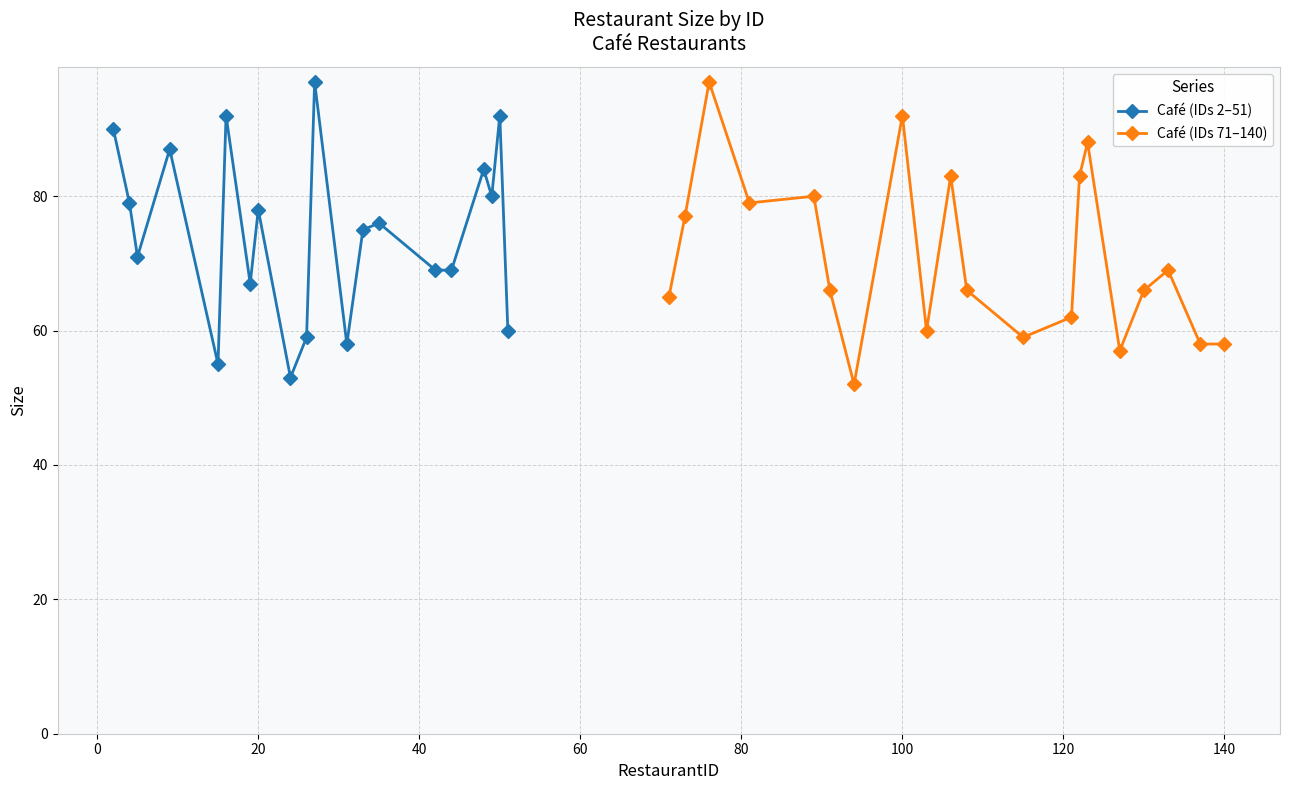

Reading left to right, extract all data points from this chart.

Café (IDs 2–51): 90	79	71	87	55	92	67	78	53	59	97	58	75	76	69	69	84	80	92	60
Café (IDs 71–140): 65	77	97	79	80	66	52	92	60	83	66	59	62	83	88	57	66	69	58	58